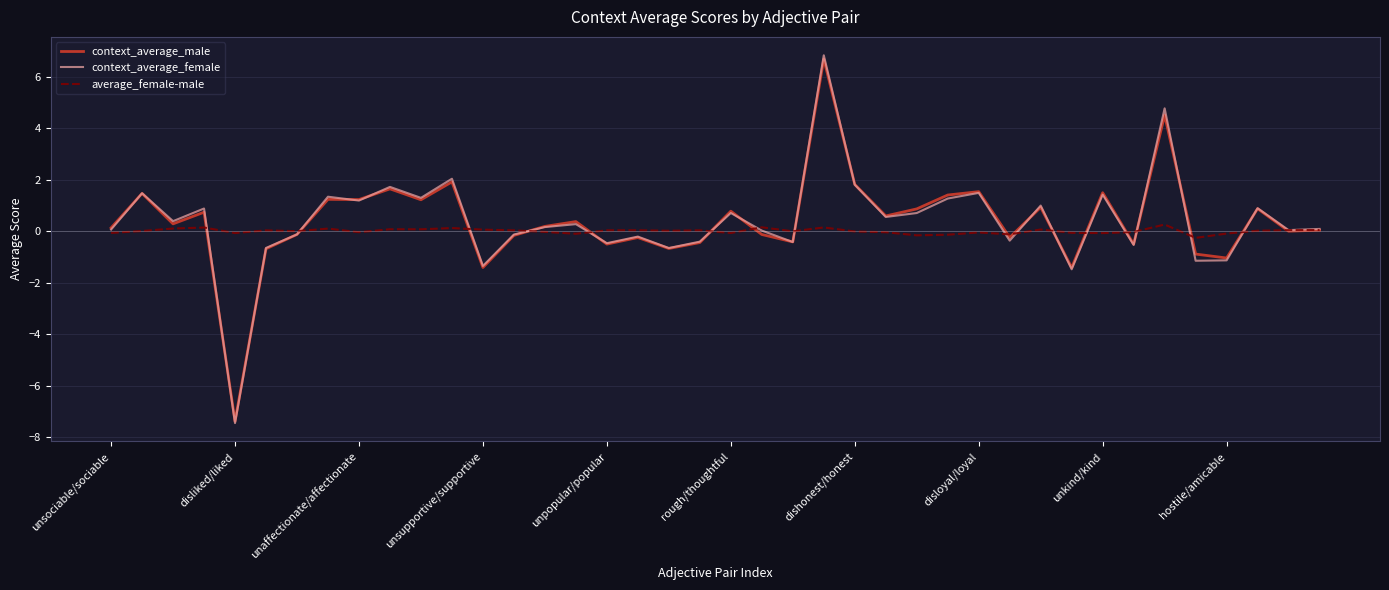

What is the difference between the maximum and second lowest values in the context_average_male series?

8.1